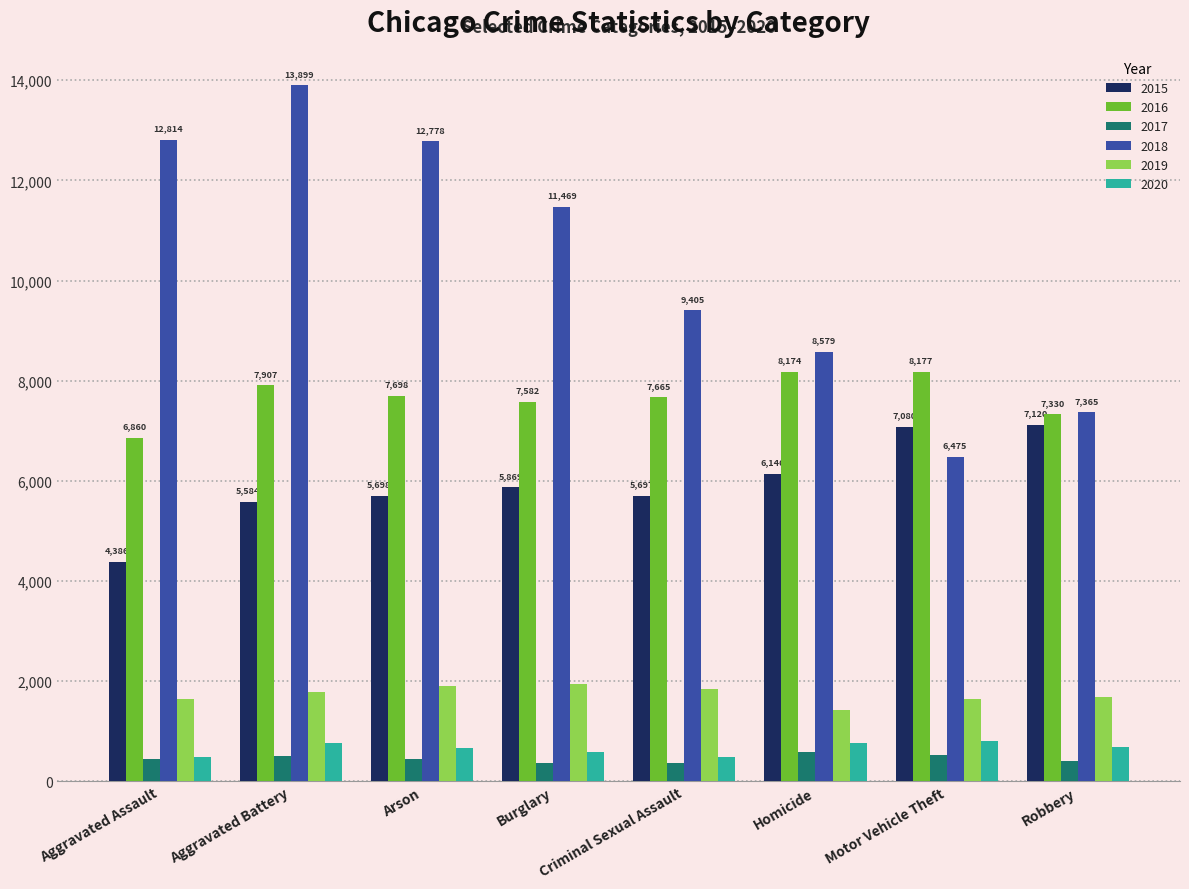

How many bars are there in total?

48